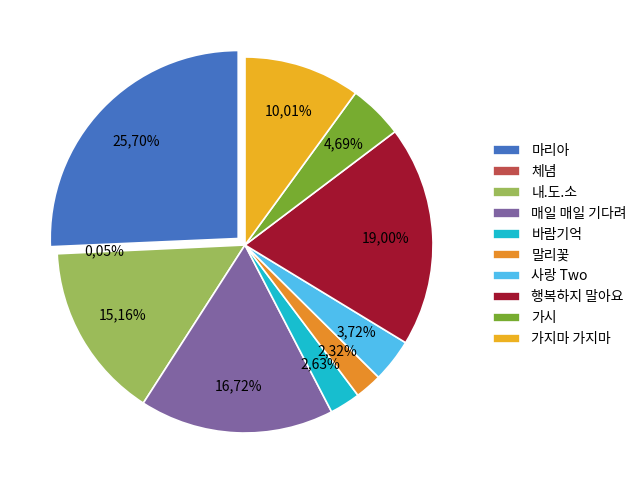

Is there any slice that represents more than half of the pie?

No